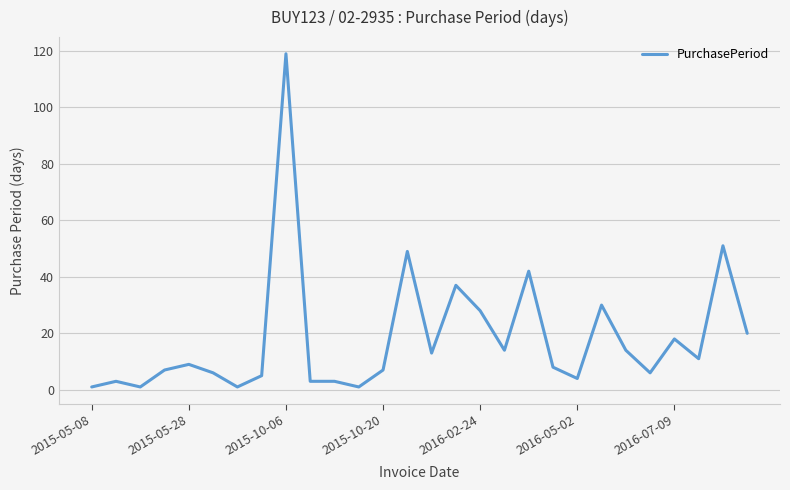

What is the greatest value displayed?

119